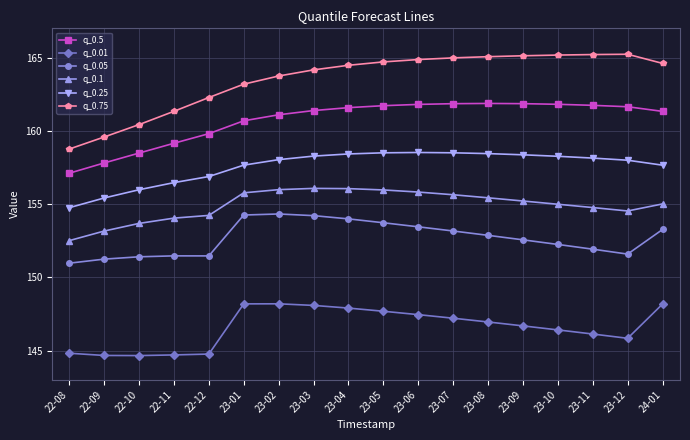

What is the difference between the maximum and minimum values in the q_0.75 series?

6.5